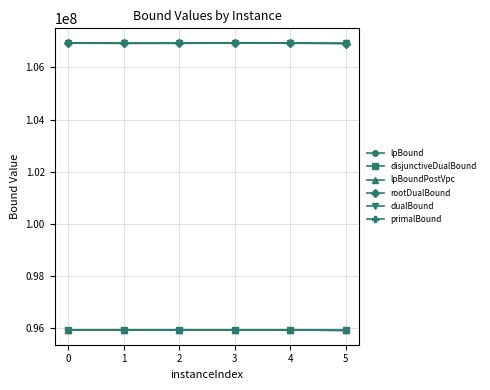

What is the average value of the disjunctiveDualBound series?

95920865.0